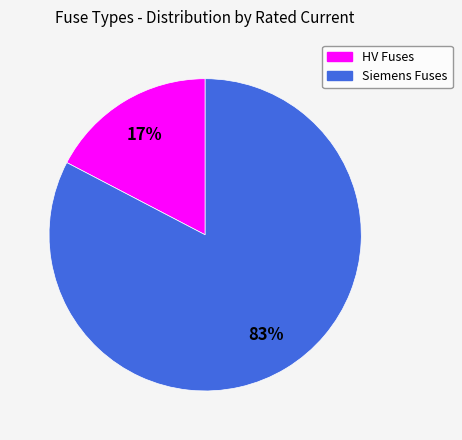

How many slices are in this pie chart?

2